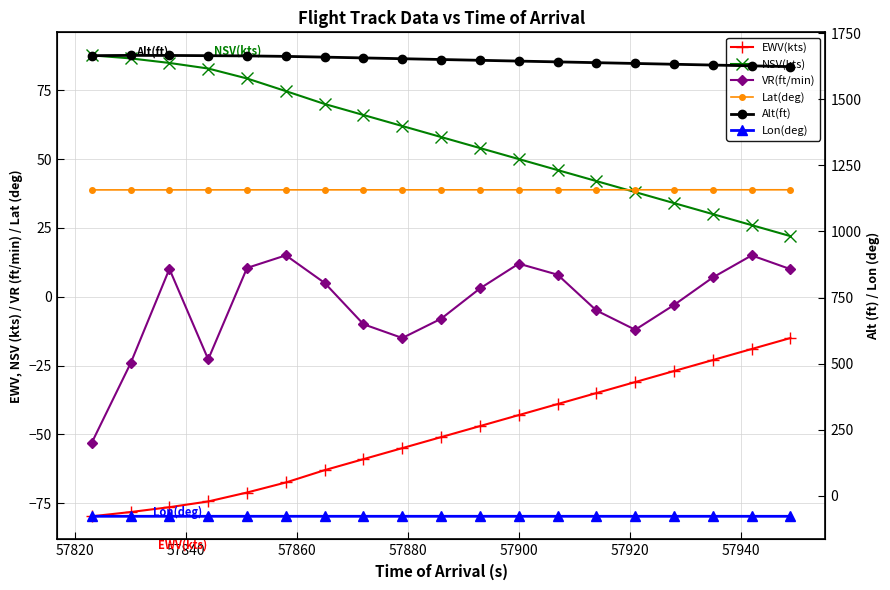

How many data points in VR(ft/min) are less than 3?

9